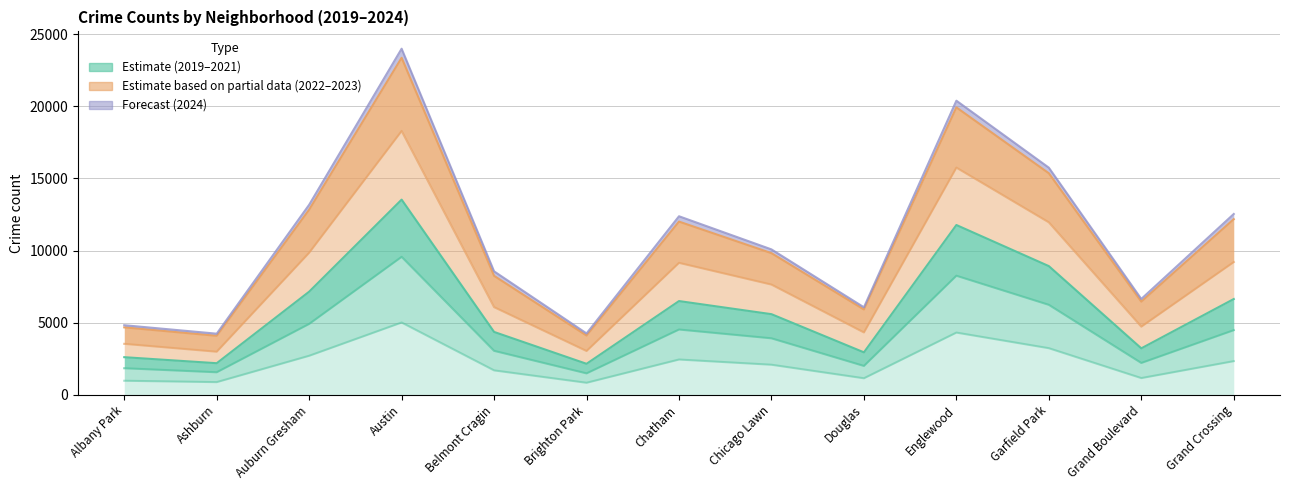

Which label corresponds to the smallest value in the chart?

Brighton Park